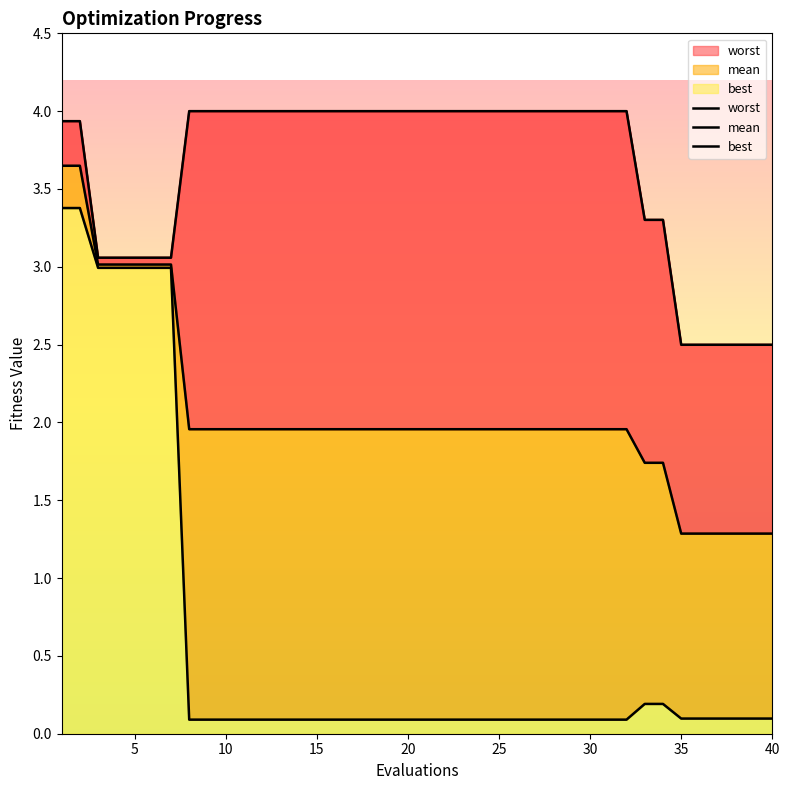

Which series changed the most between 12 and 13?

worst